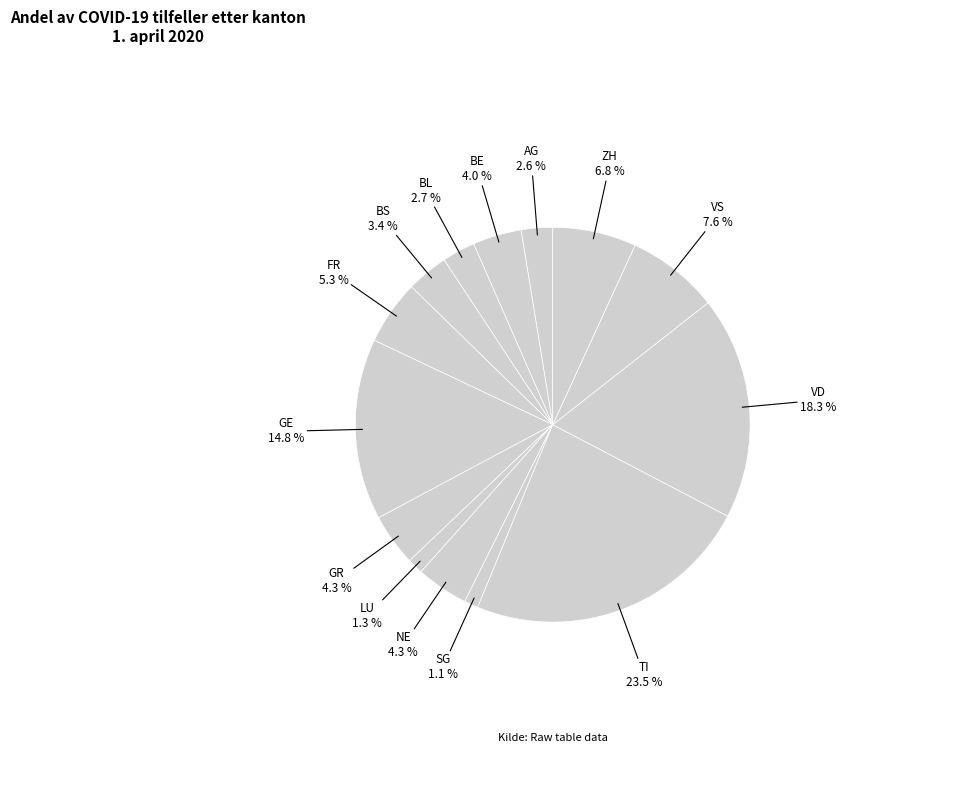

What is the ratio of the value at SG to the value at BE?

0.3